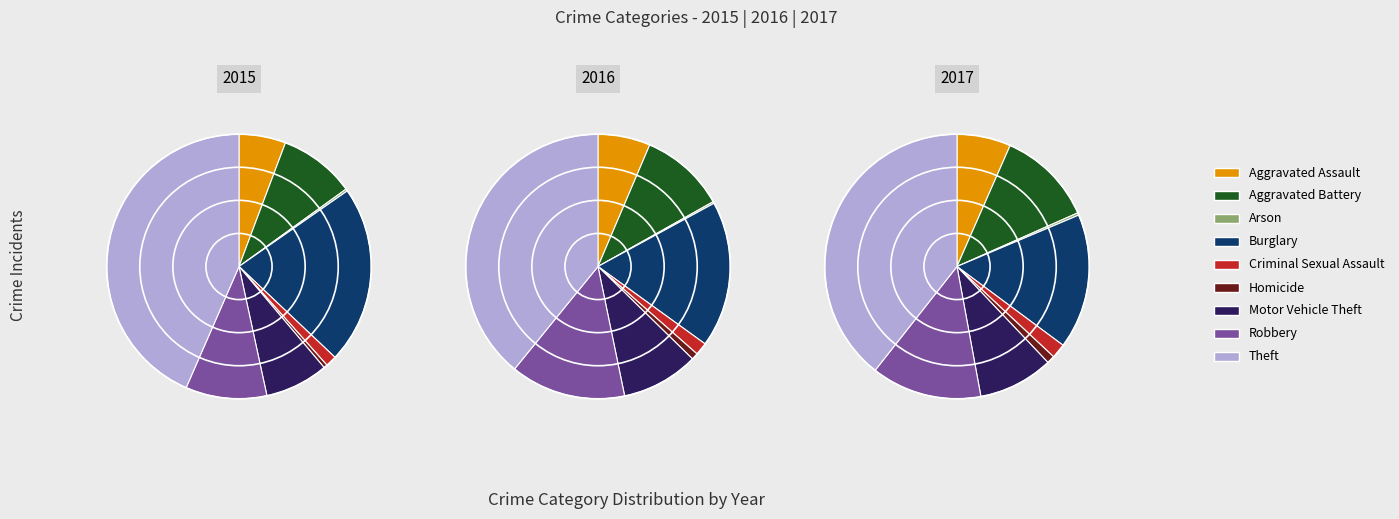

Between Aggravated Battery and Arson, which is larger?

Aggravated Battery